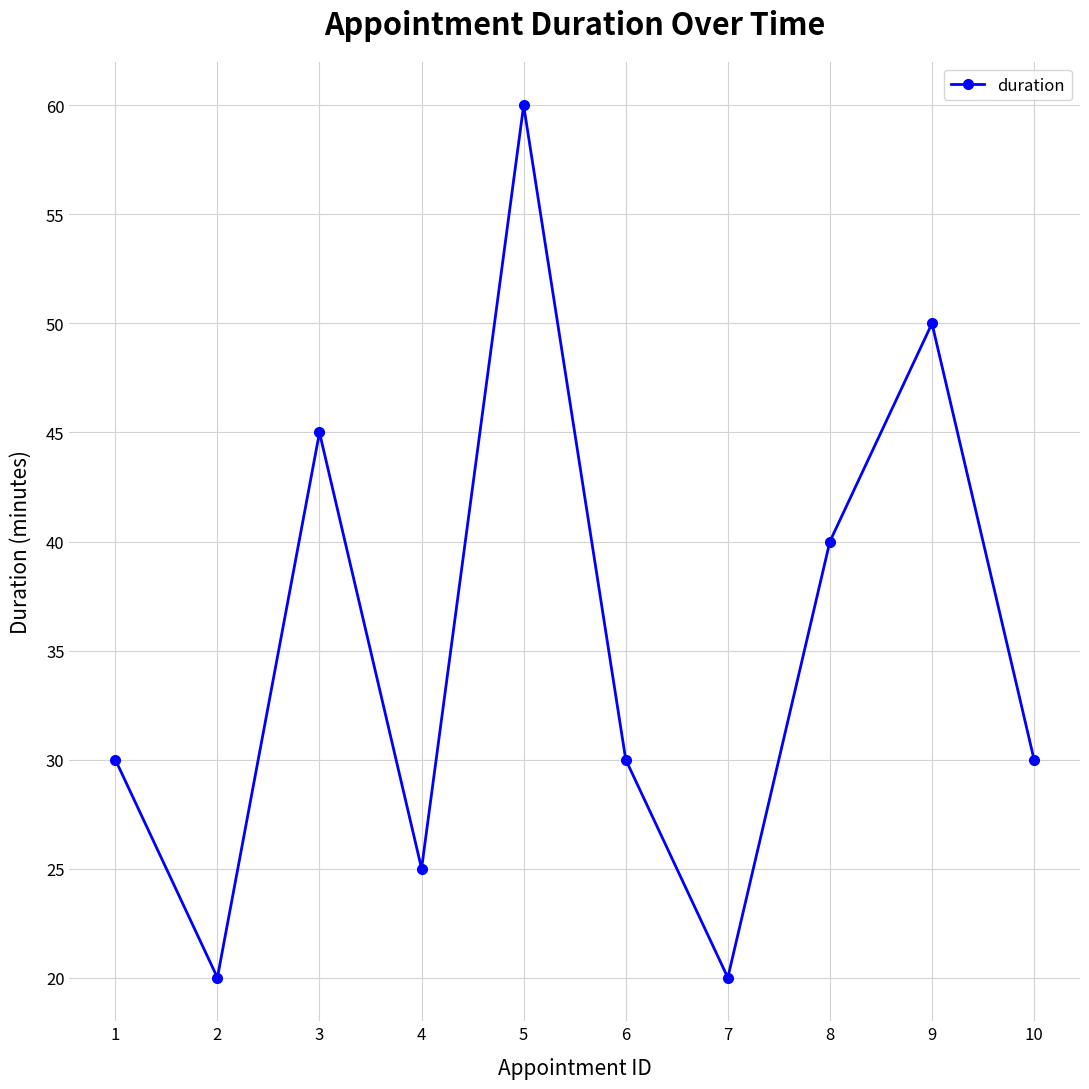

How many series are shown in this chart?

1